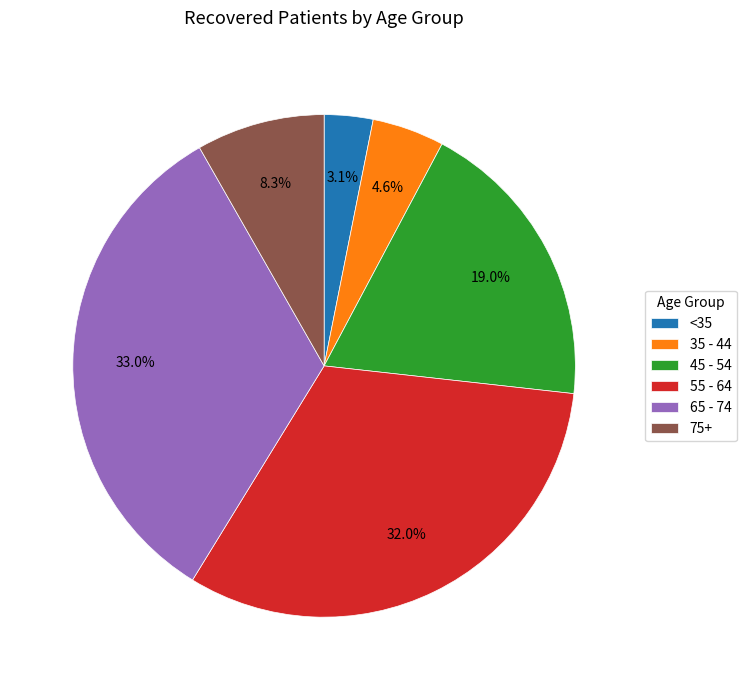

Count the number of slices in the pie.

6